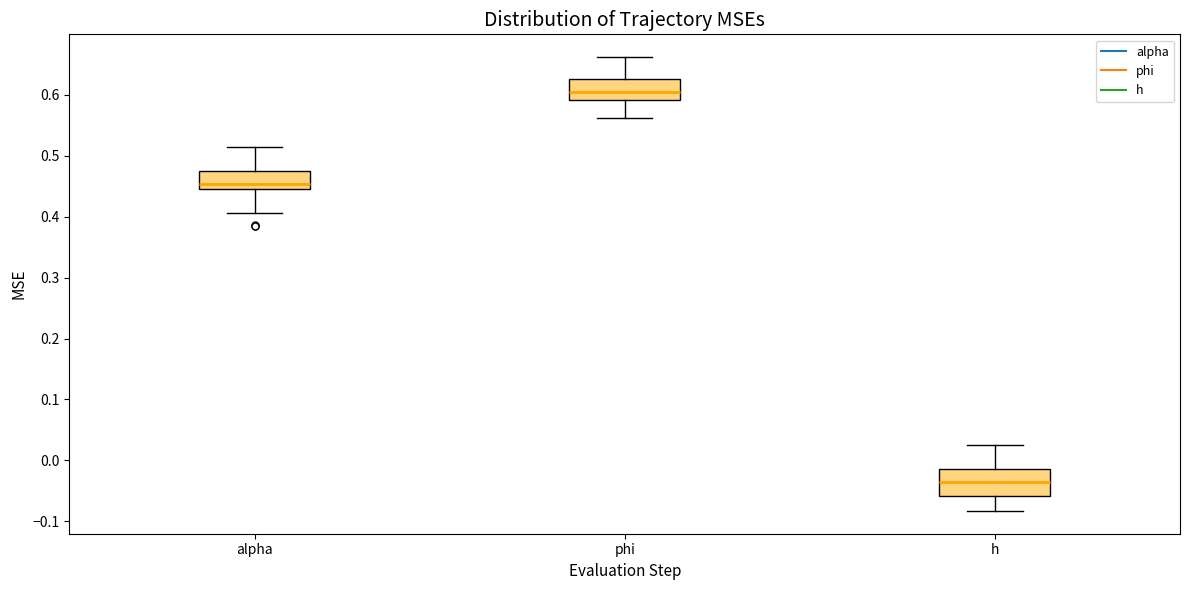

Comparing the boxes themselves (not the whiskers), which one is the tallest?

h